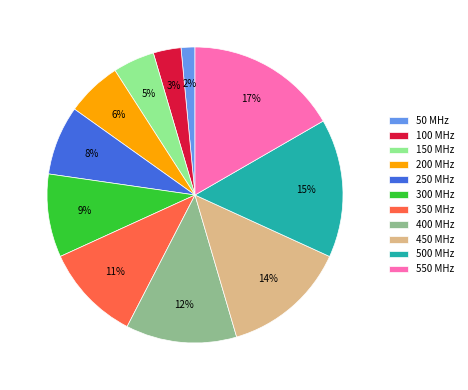

To the nearest percent, what is the difference between the largest and smallest slice percentages?

15%